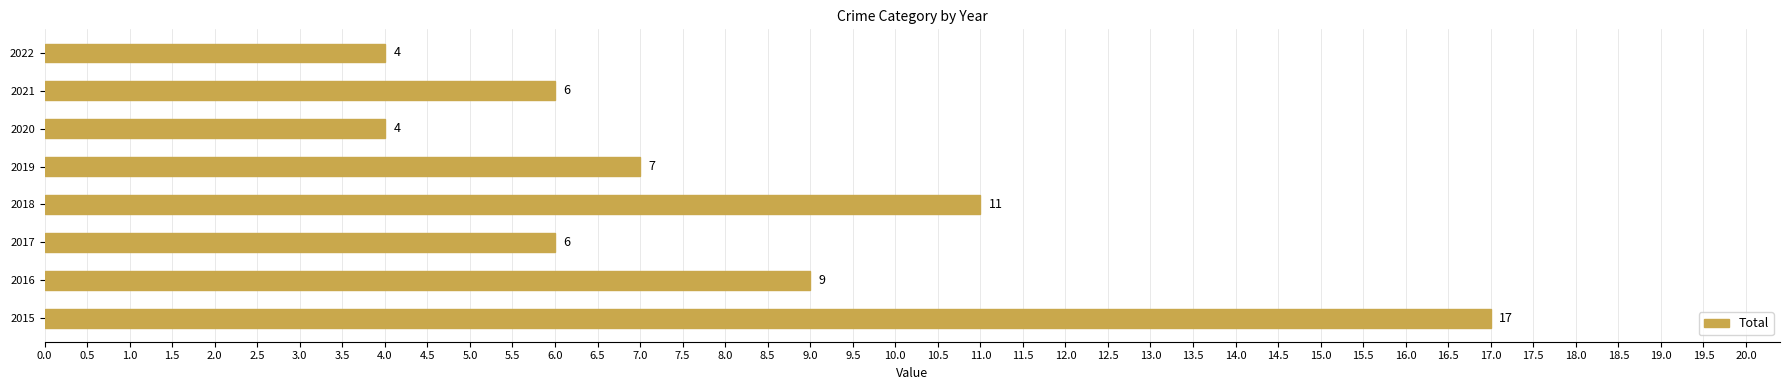

Between 2020 and 2021, which is larger?

2021